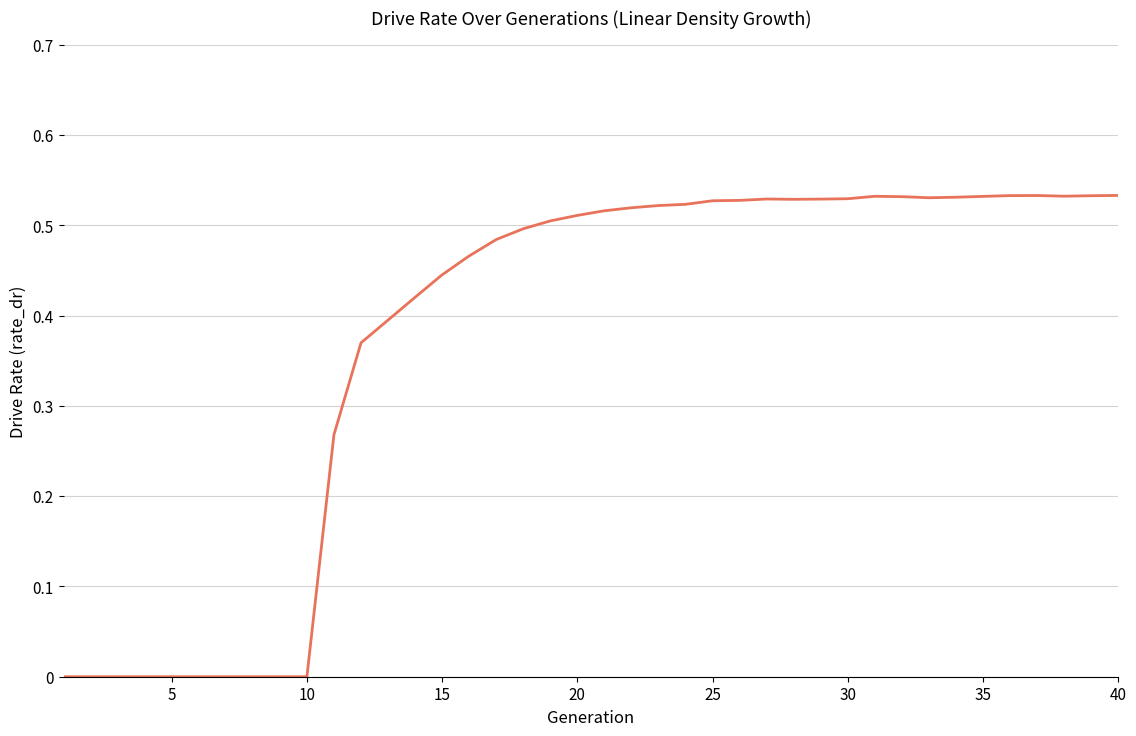

Does the chart display data point markers on the line(s)?

No